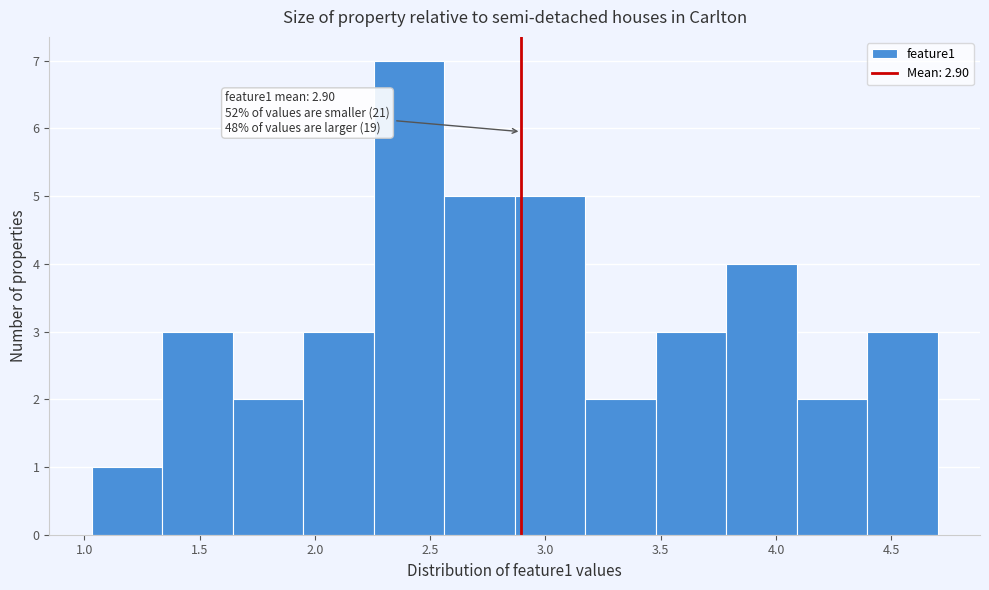

Which range on the x-axis has the tallest bar?

2.25 to 2.55